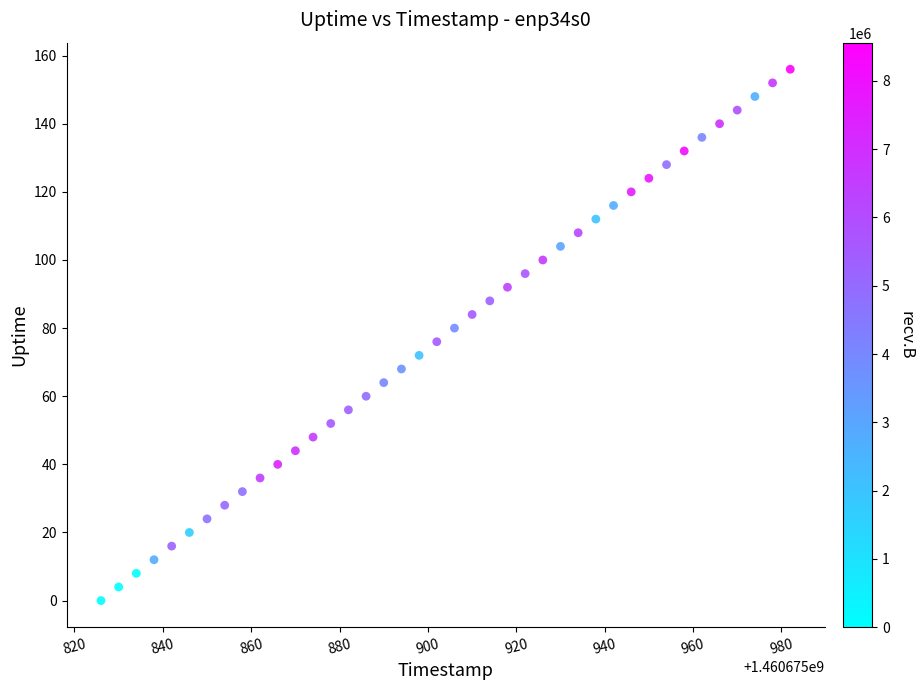

What is the range of X values (max minus min)?

156